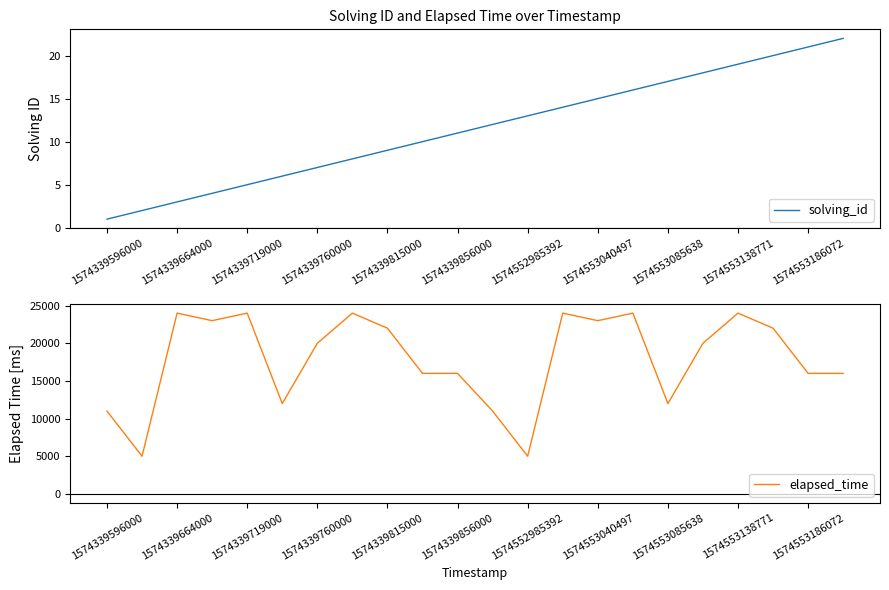

What is the difference between the solving_id values at 1574339815000 and 1574339856000?

2